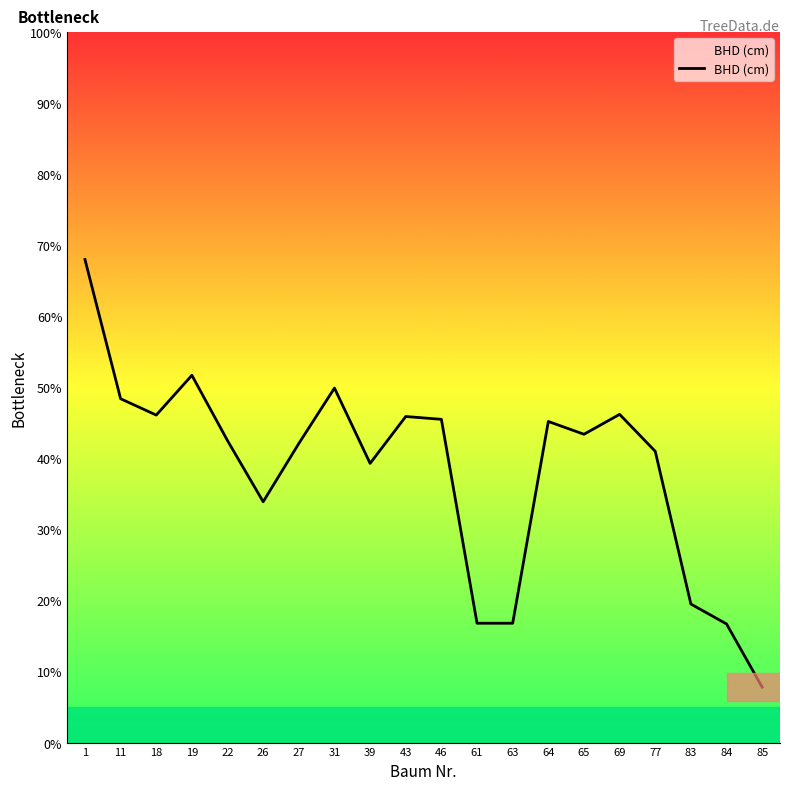

Is it true that the value at 26 is 58.9?

False